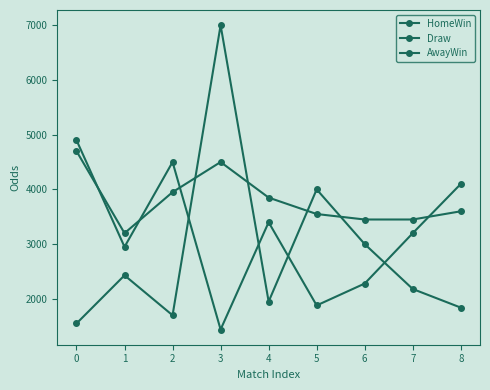

How many data points does each series have?

9